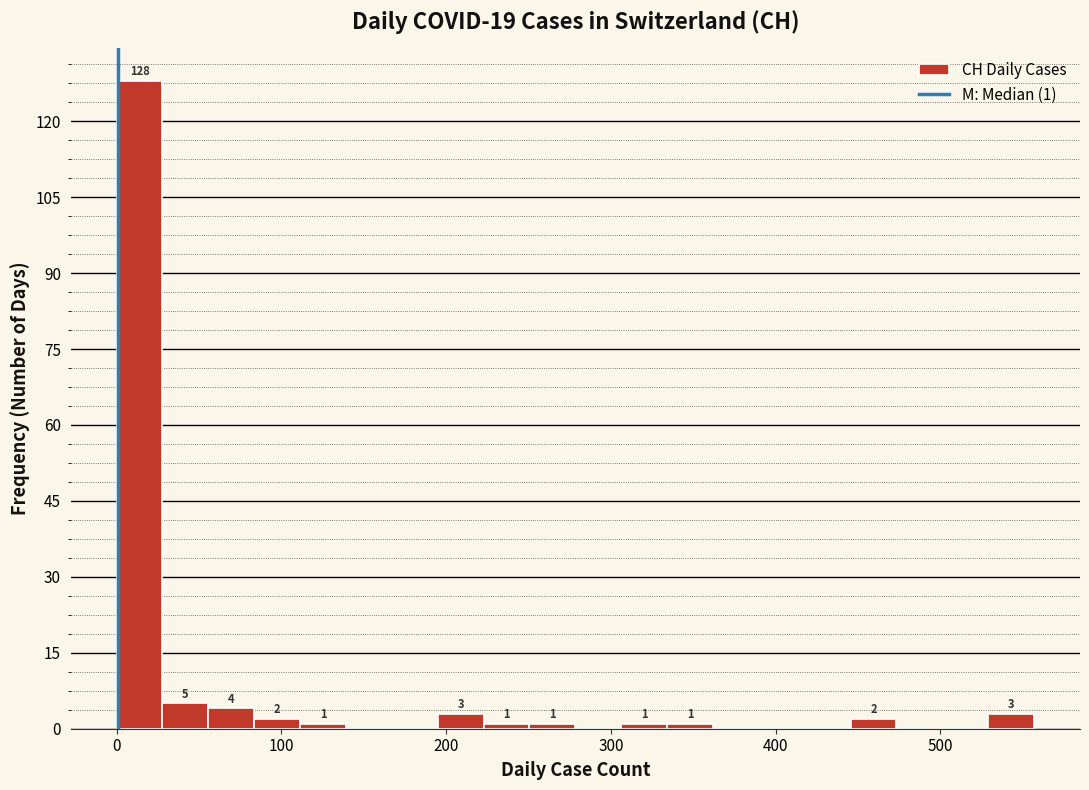

Read against the x-axis, roughly where is the centre of the tallest bar?

10